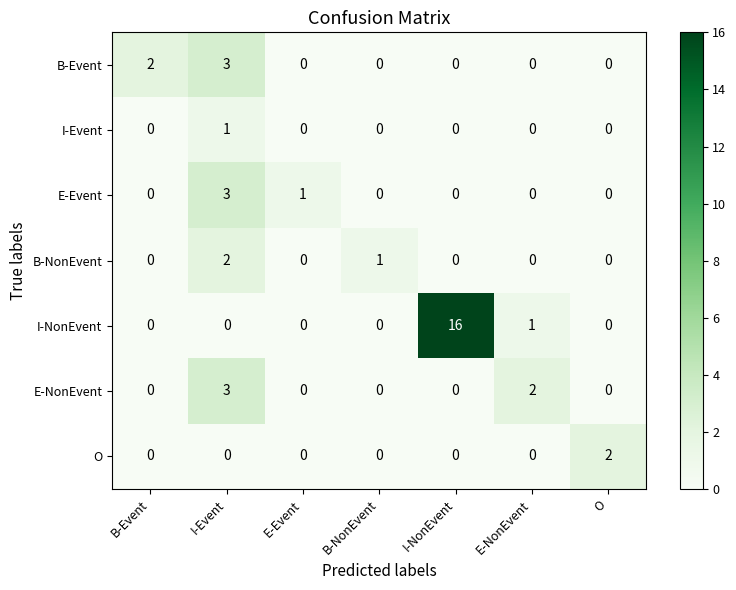

Between I-NonEvent and E-NonEvent, which series saw the biggest shift?

I-NonEvent